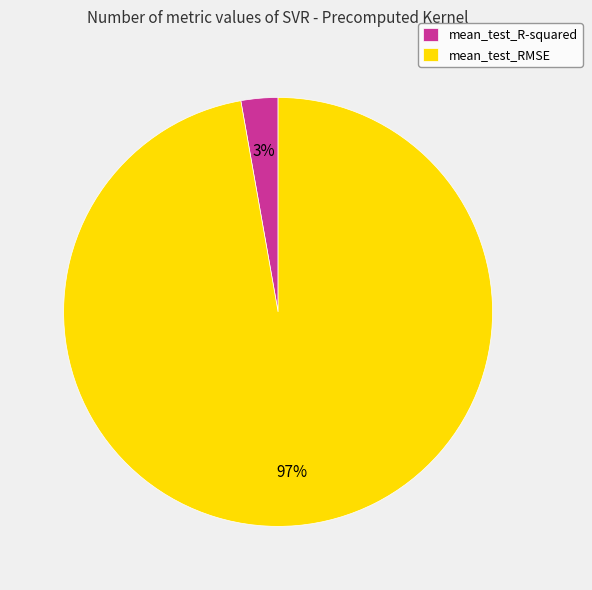

What is the largest slice in the pie chart?

mean_test_RMSE